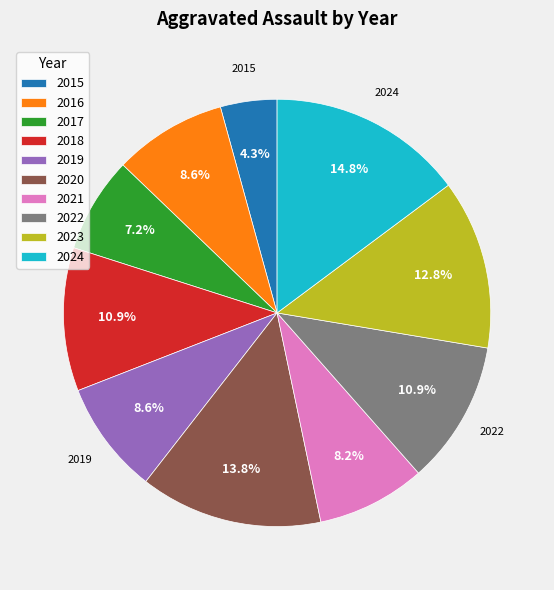

Which has a higher value, 2019 or 2024?

2024